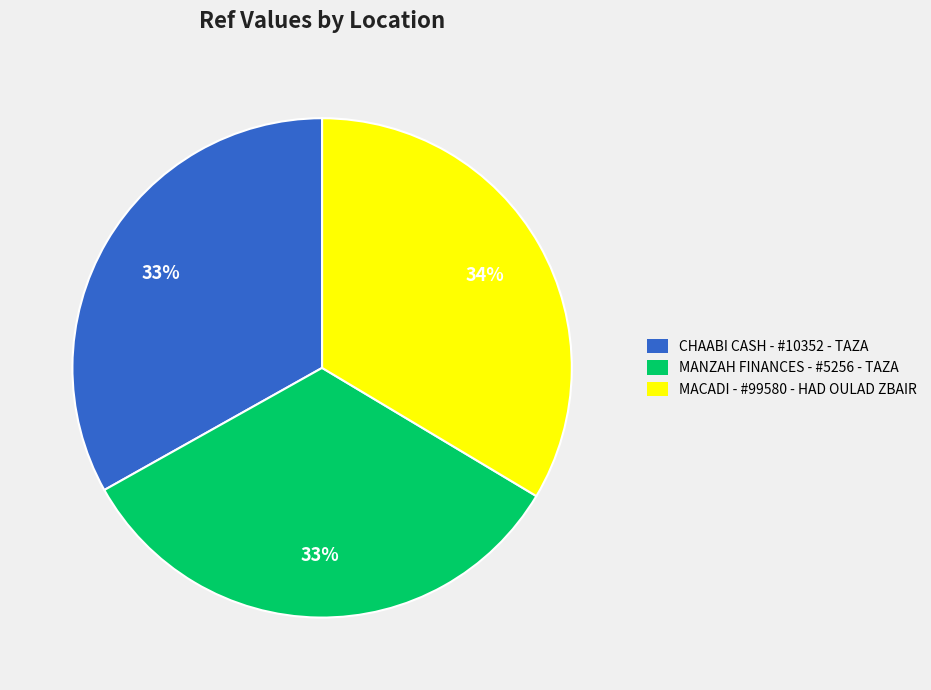

Does any single category account for the majority?

No